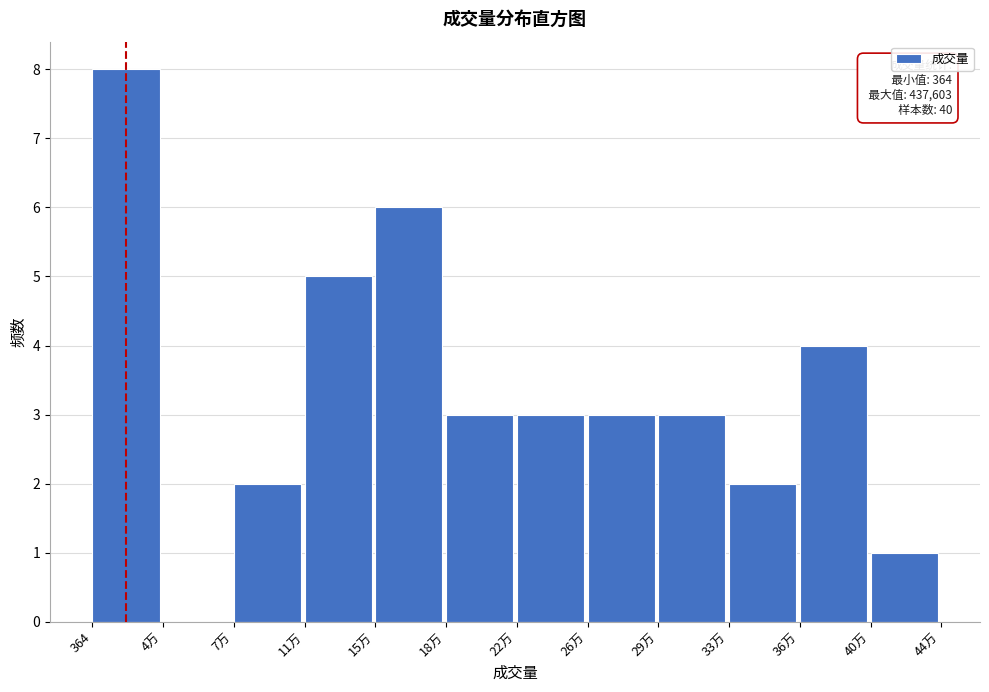

Reading left to right, transcribe all the data shown in this chart.

364=8	4万=0	7万=2	11万=5	15万=6	18万=3	22万=3	26万=3	29万=3	33万=2	36万=4	40万=1